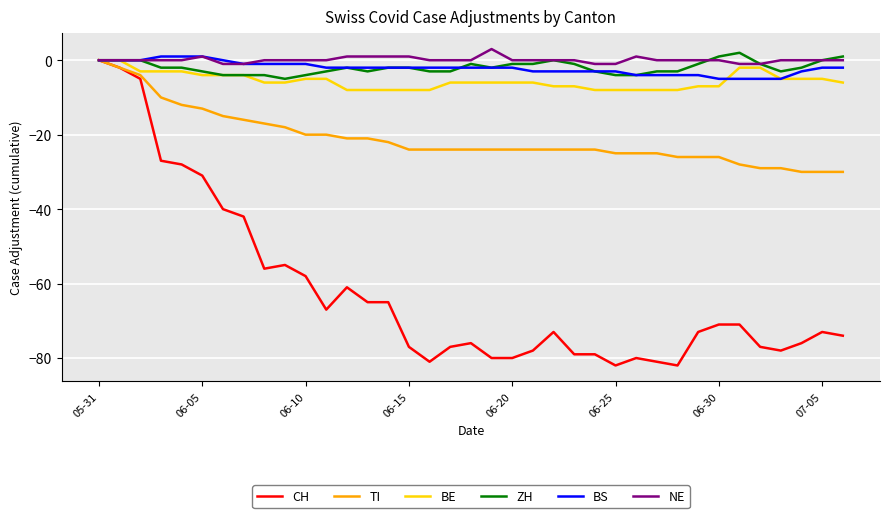

What is the maximum value shown in the chart?

3